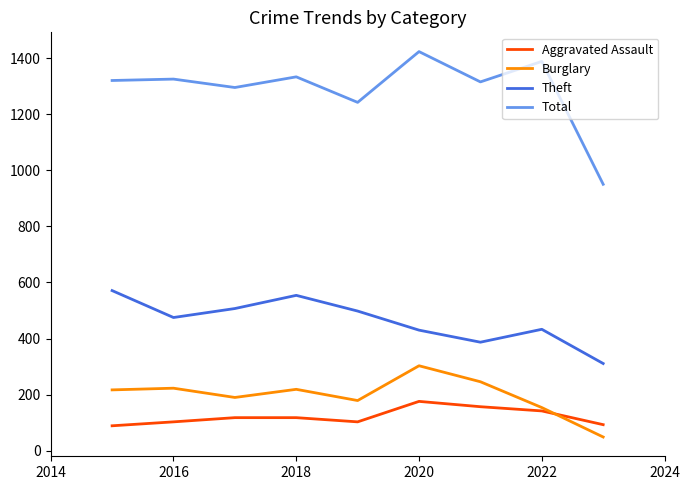

What is the lowest value of the Total series?

950